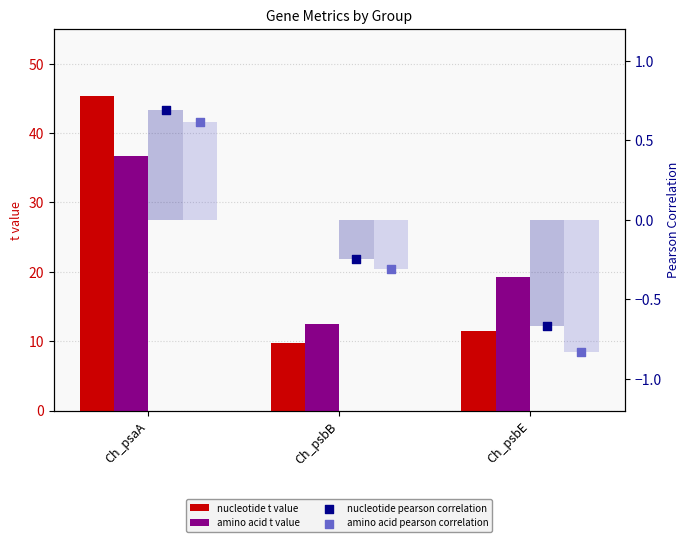

Which series reaches the maximum Y coordinate?

nucleotide t value